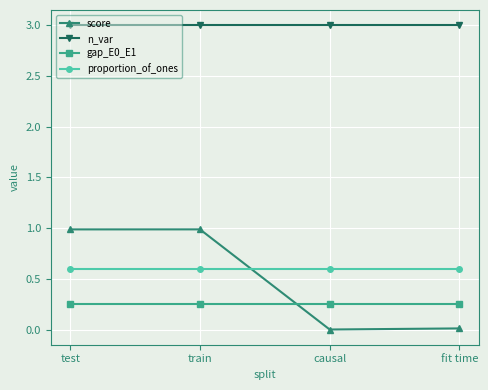

True or false: score and gap_E0_E1 cross at least once.

True